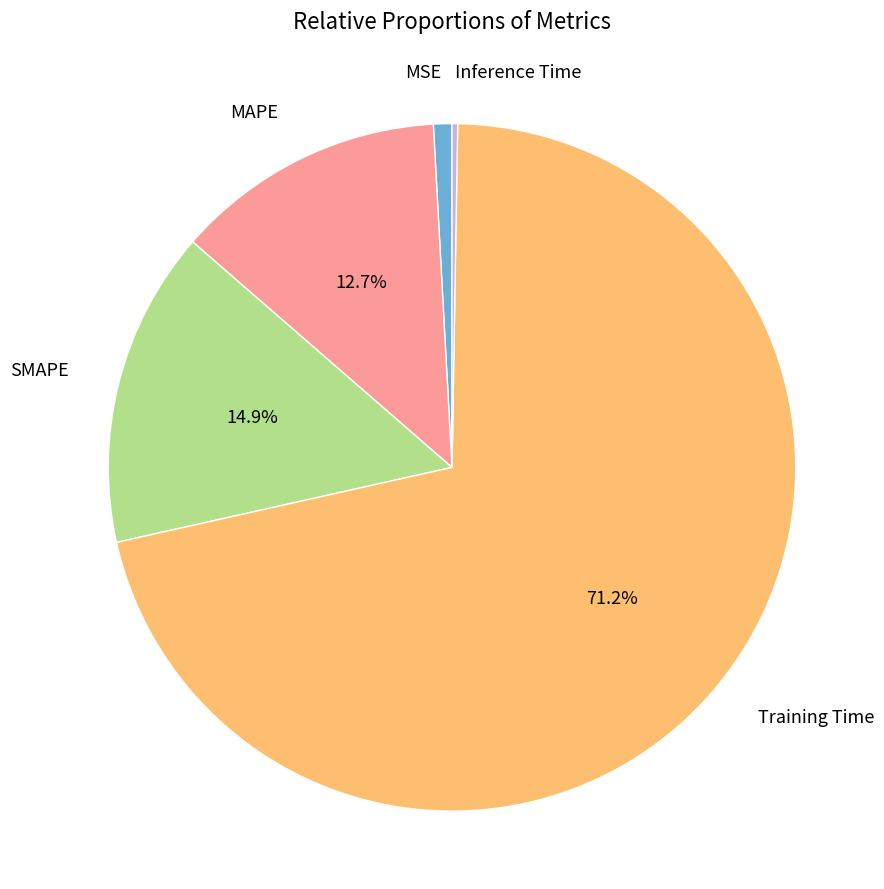

Is there a majority slice in this chart?

Yes